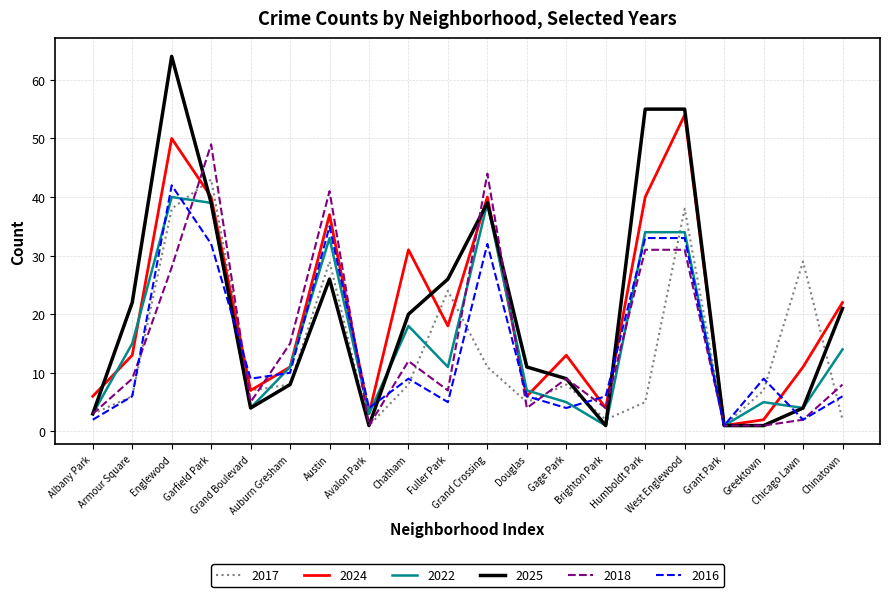

Is it true that 2024 equals 3 at Avalon Park?

True